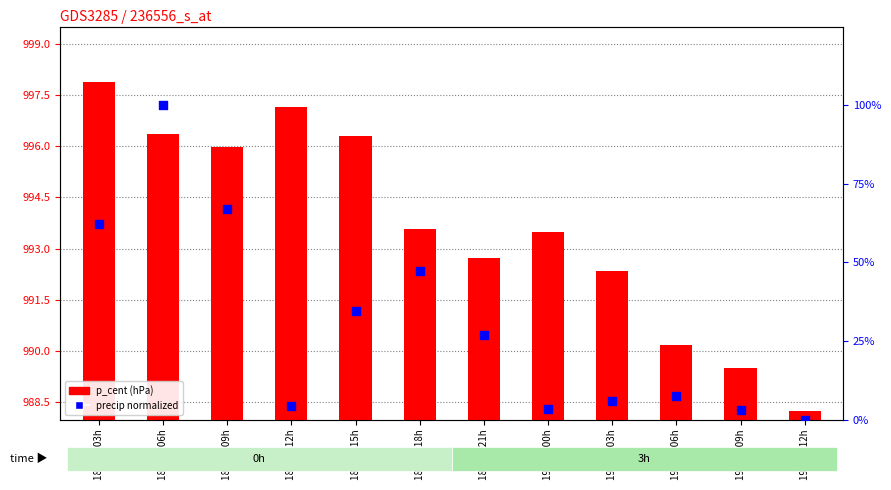

What are all the series names shown in the legend?

p_cent (hPa), precip (normalized)